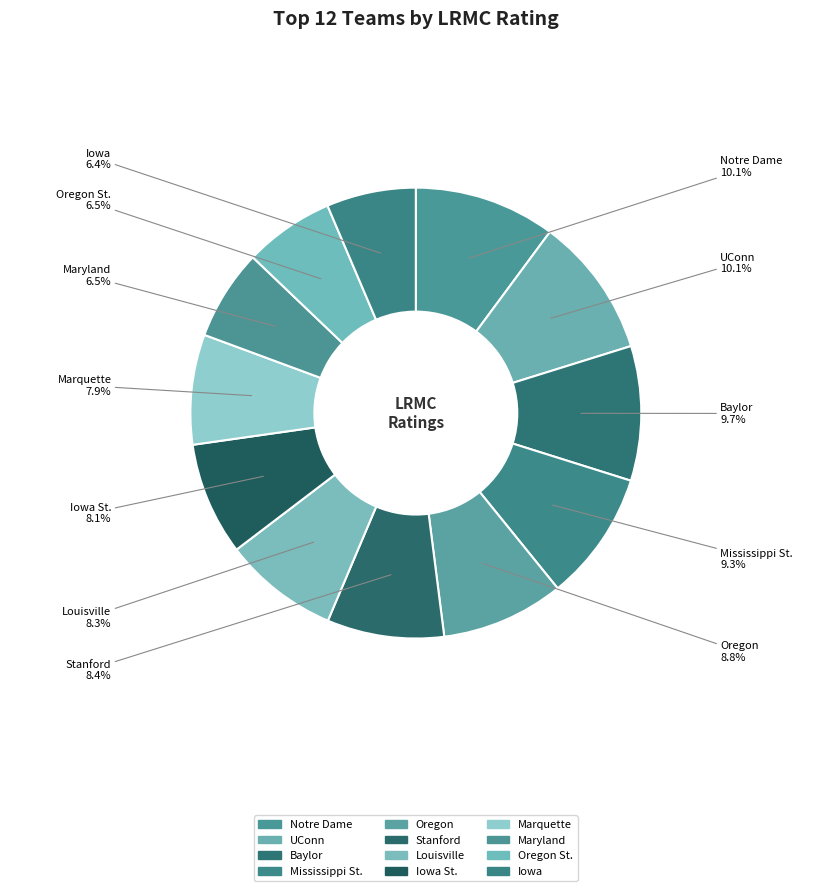

Between Marquette and Oregon St., which is larger?

Marquette